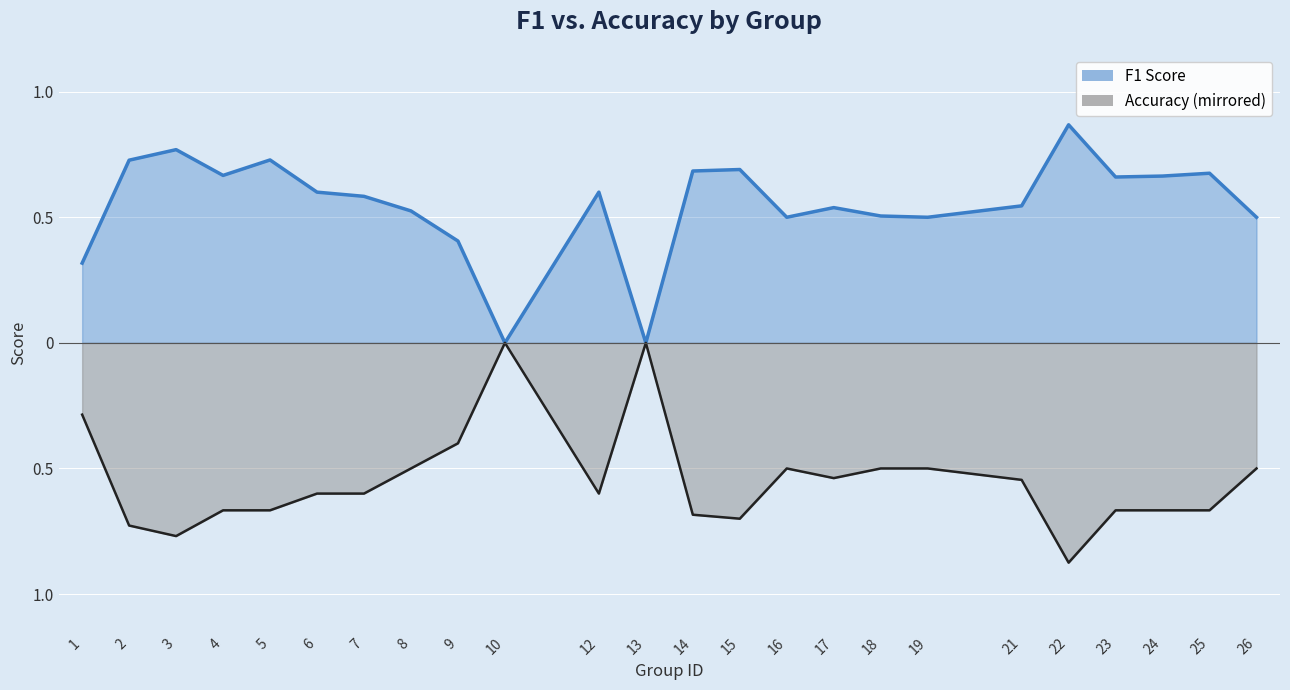

How many data points in f1 are above 0?

22